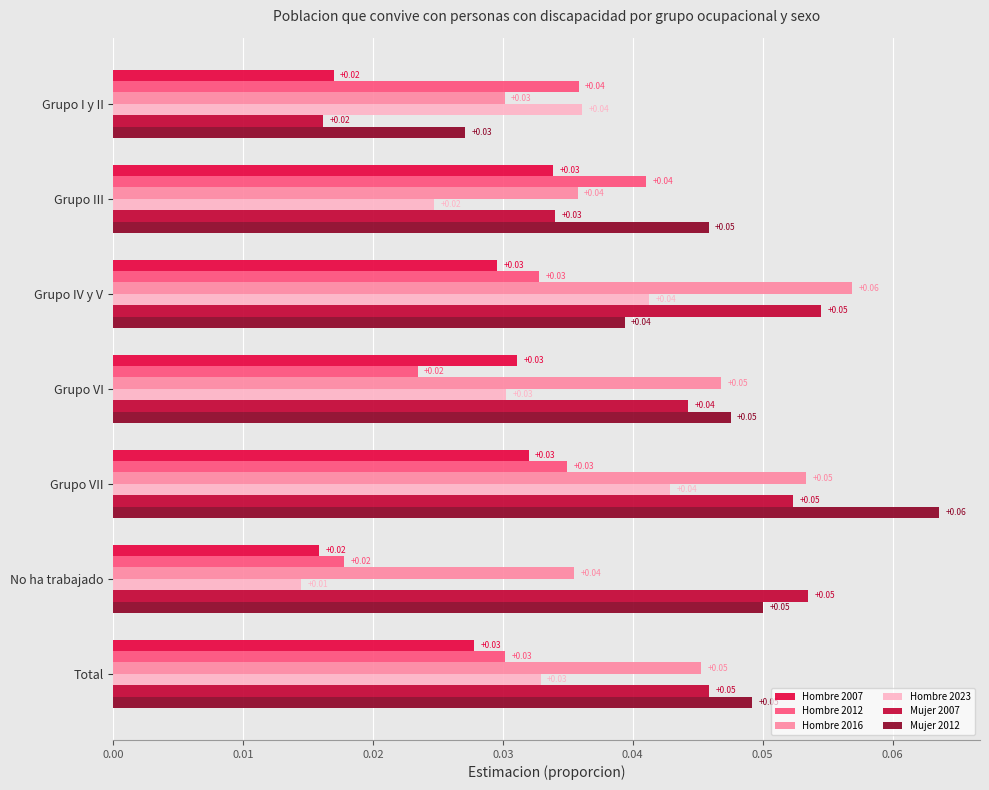

Count the Hombre 2012 values in the range 0 to 1.

7